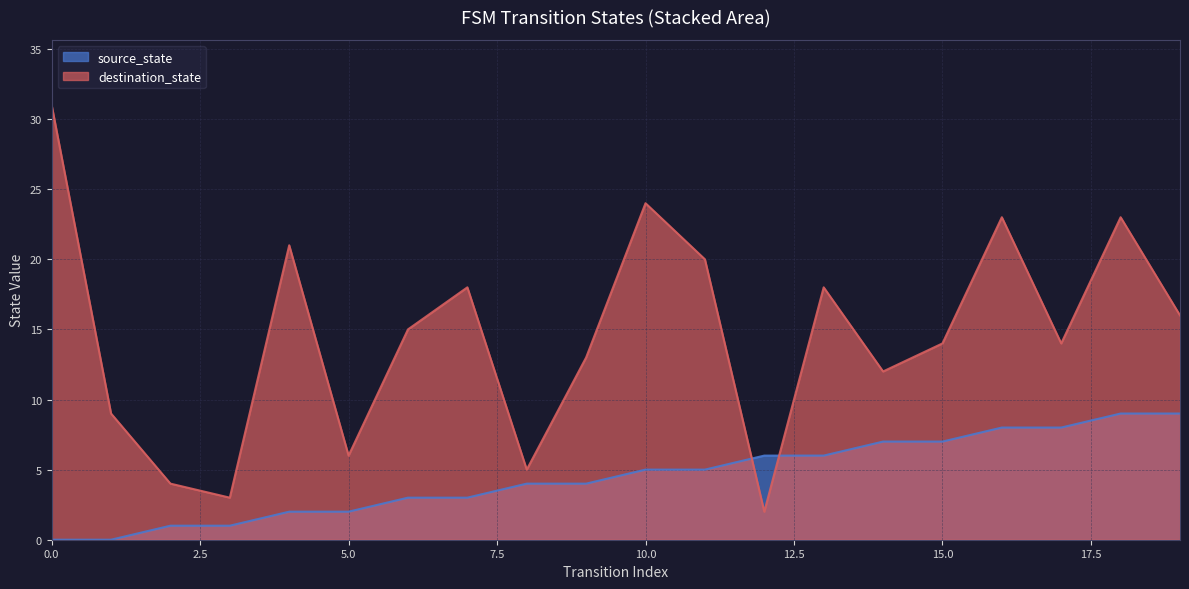

True or false: source_state and destination_state cross at least once.

True